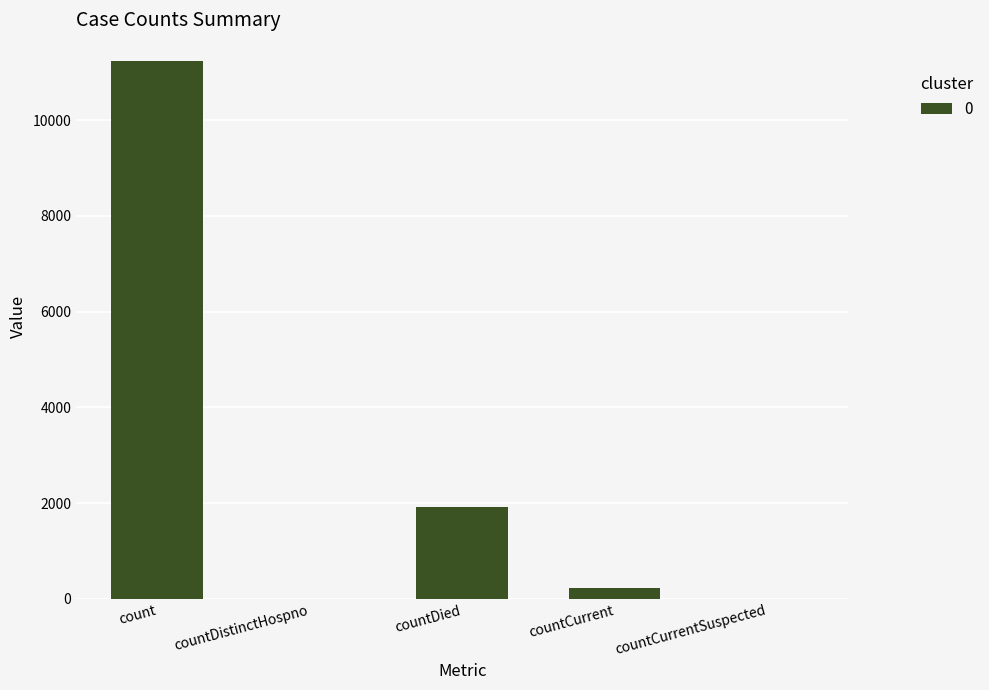

Are the bars horizontal?

No